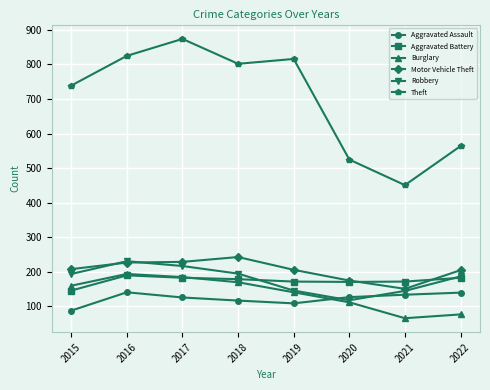

What is the minimum value shown in the chart?

66